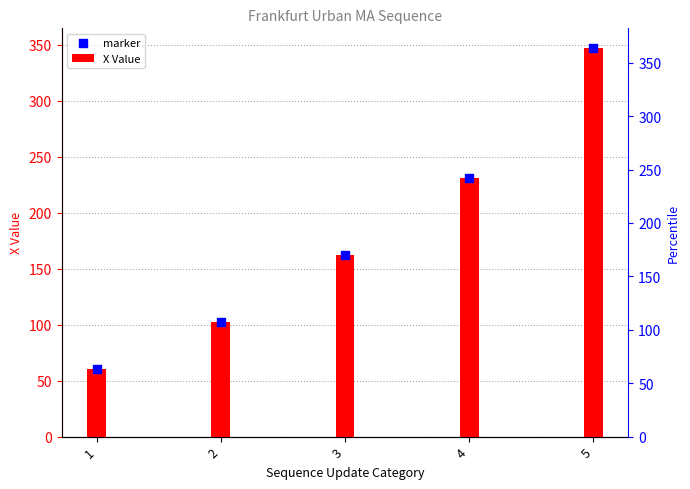

At how many categories does at least one series exceed 253?

1